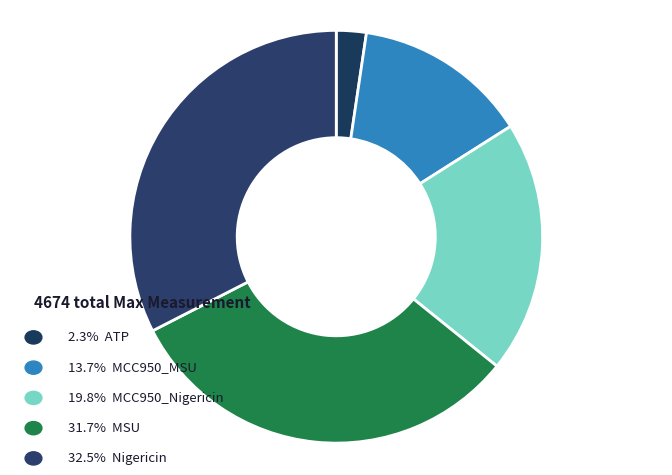

Count the number of slices in the pie.

5